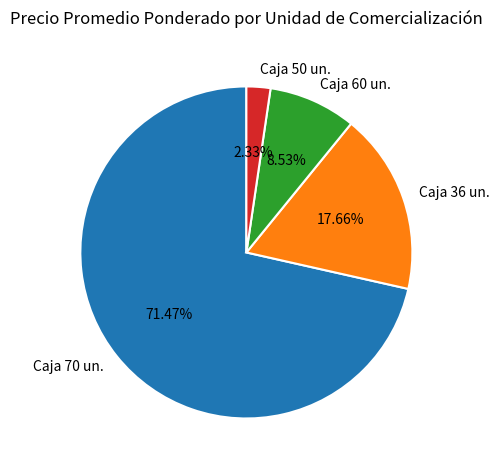

To the nearest percent, what is the average slice percentage?

25%